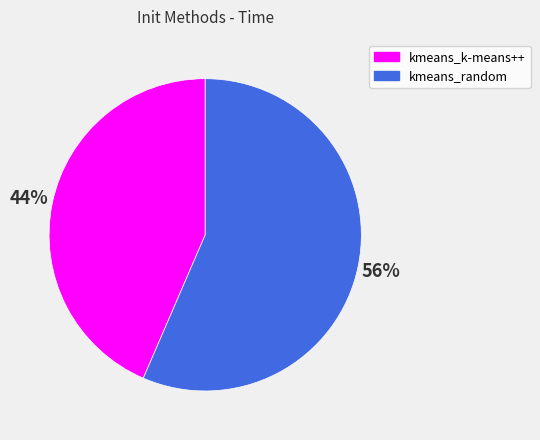

Is the sum of kmeans_k-means++ and kmeans_random greater than half?

Yes